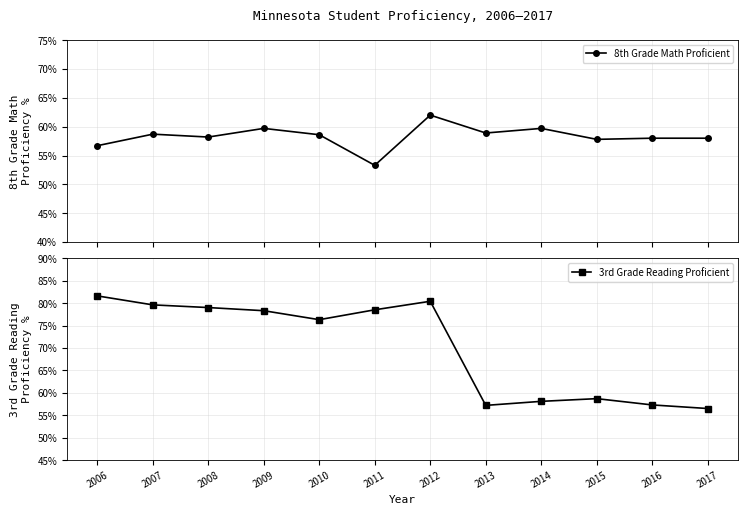

What is the difference between the highest and lowest values at 2011?

0.3